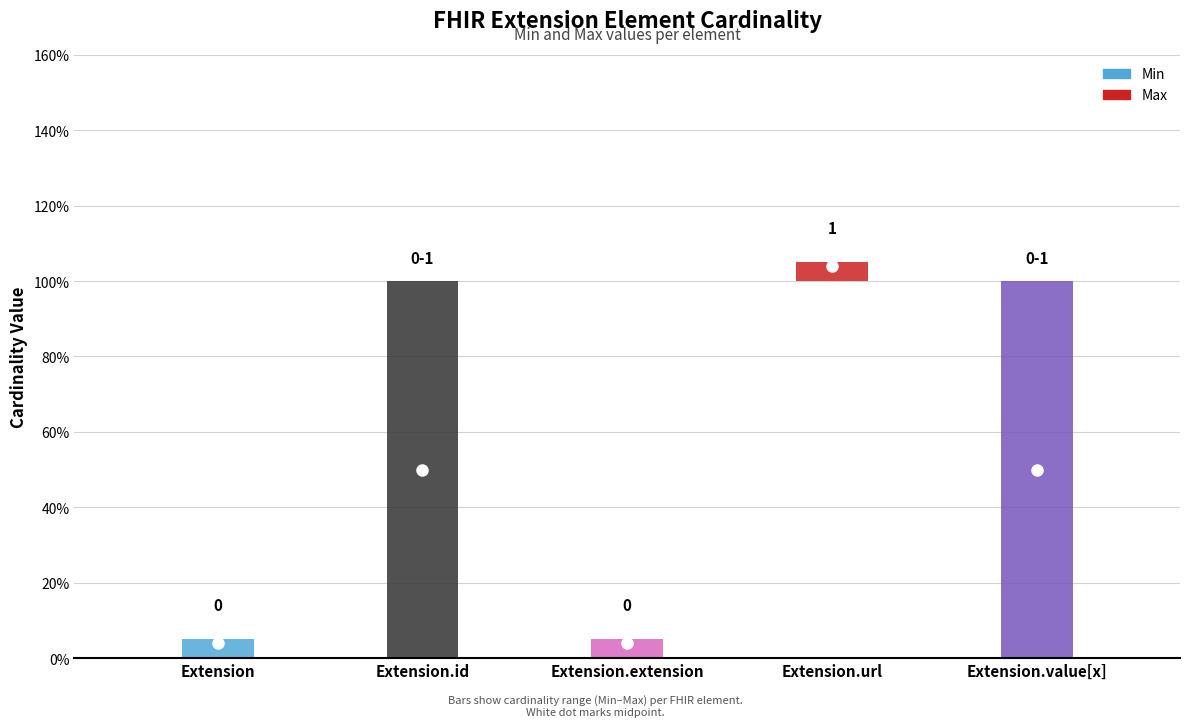

How many positive values does the Min series have?

1